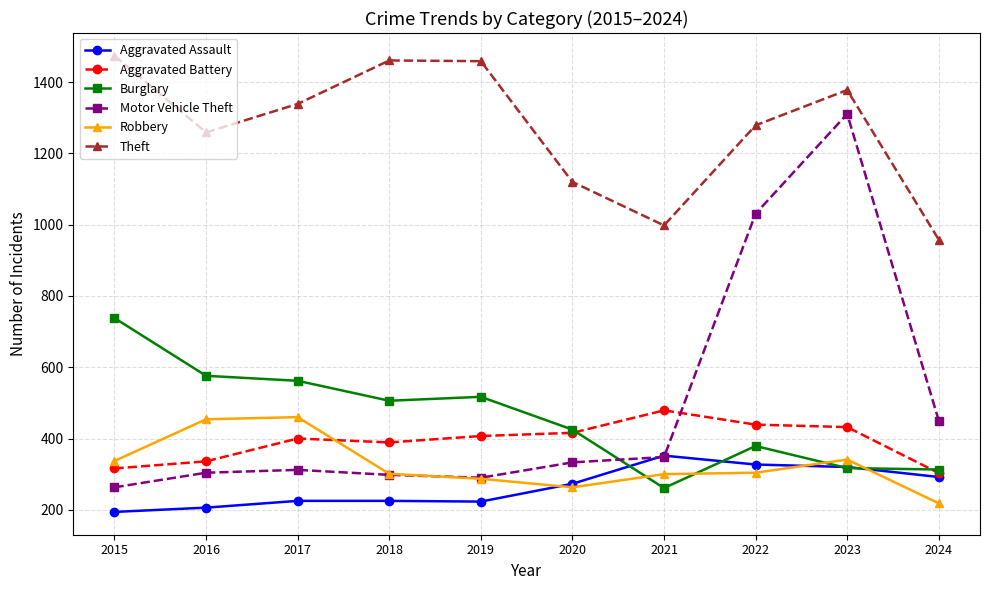

Count the number of data series in this chart.

6